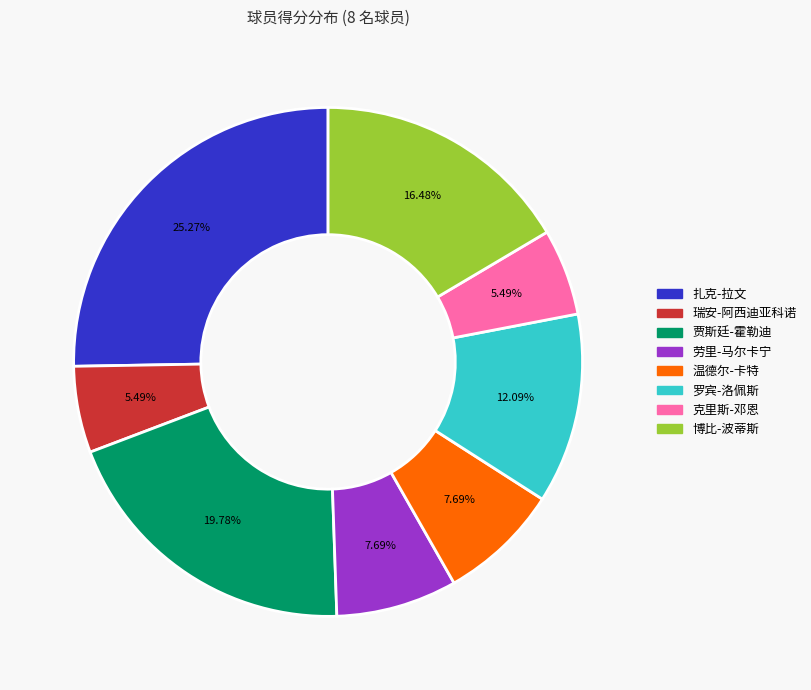

Is there any slice that represents more than half of the pie?

No